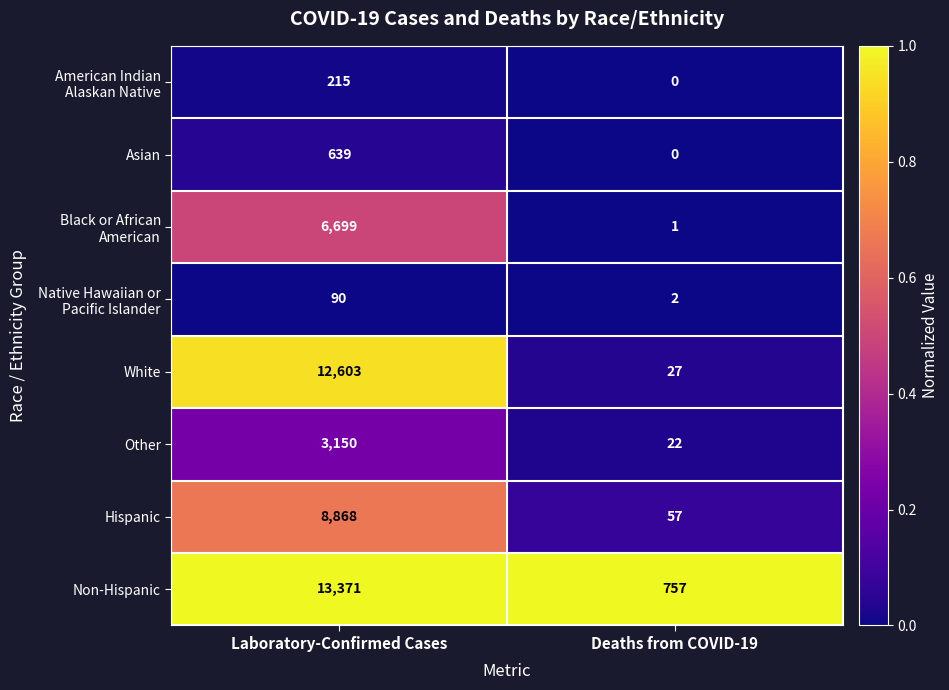

At how many categories does at least one series exceed 0?

2